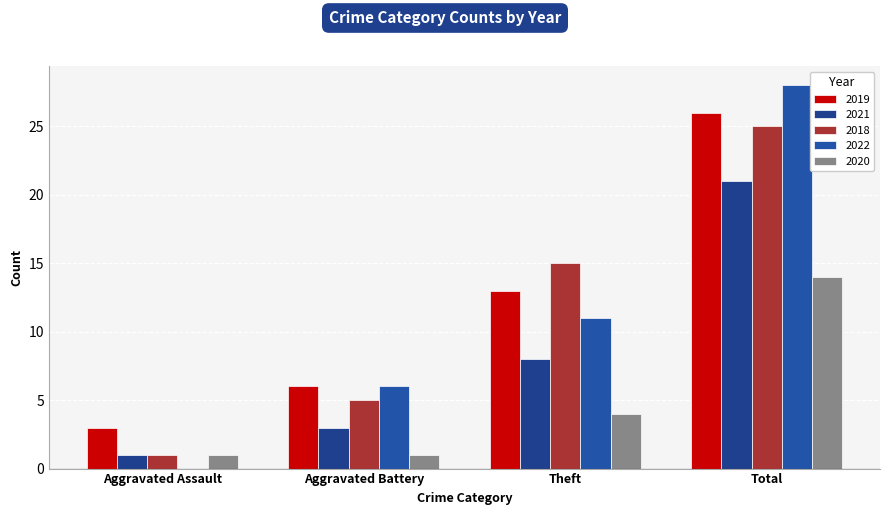

Is the value of 2018 at Aggravated Battery greater than the value of 2019 at Theft?

No